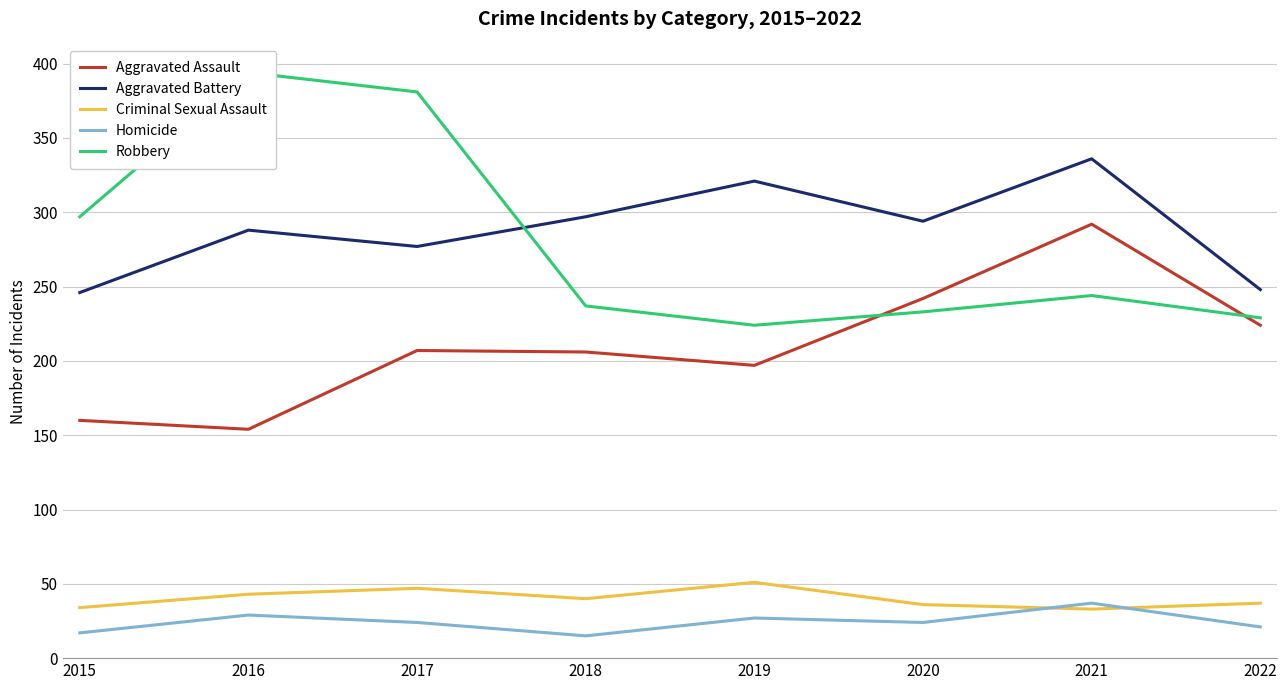

At which label does Homicide reach its minimum?

2018